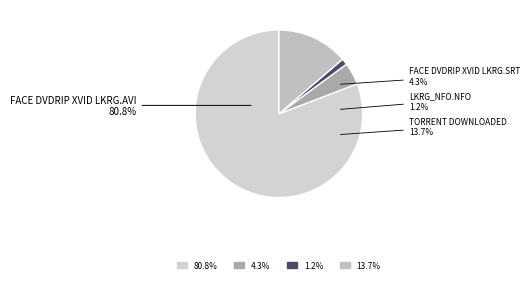

Rank the categories by value from lowest to highest.

LKRG_NFO.NFO, Face DVDRip Xvid LKRG.srt, Torrent Downloaded From ExtraTorrent.txt, Face DVDRip Xvid LKRG.avi